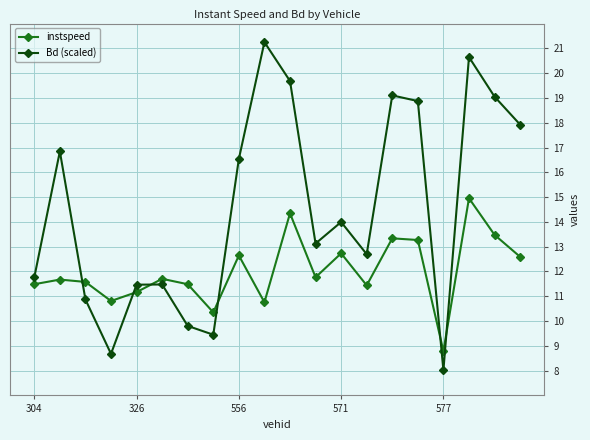

Which series has the widest spread of values?

Bd (scaled)